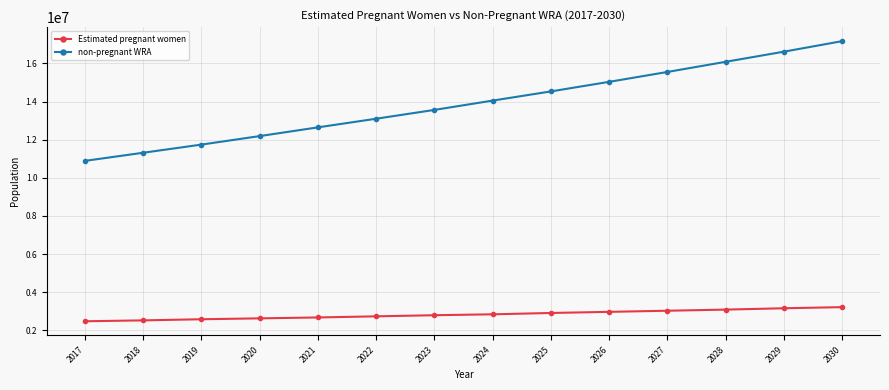

What is the minimum value for Estimated pregnant women?

2480858.6